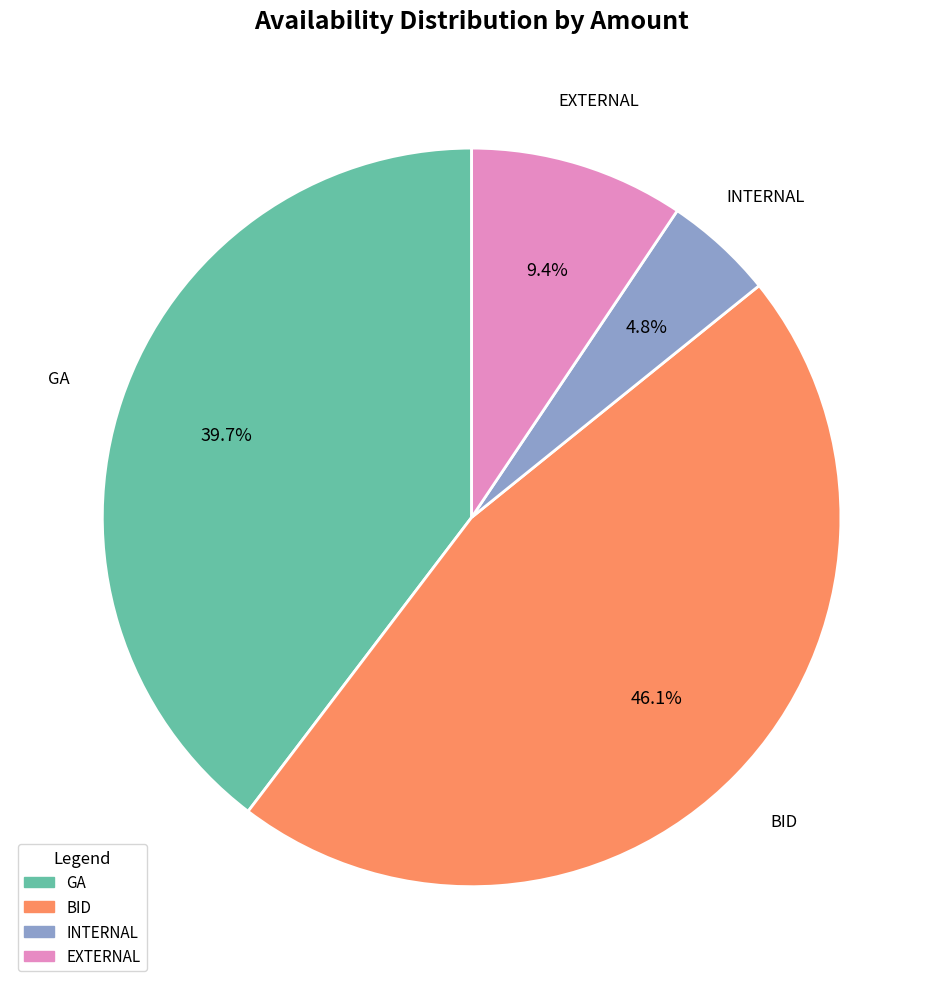

What percentage do BID and EXTERNAL together represent?

55.5%